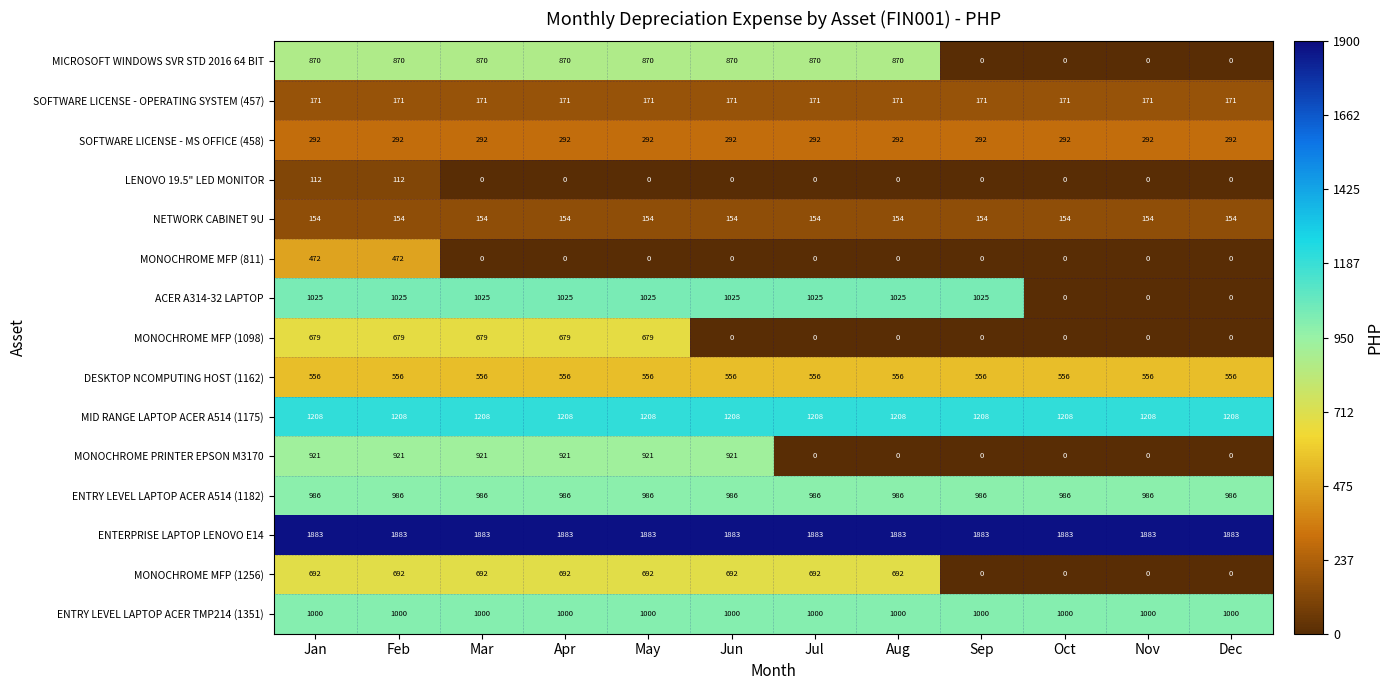

Which series has the widest spread of values?

ACER A314-32 LAPTOP